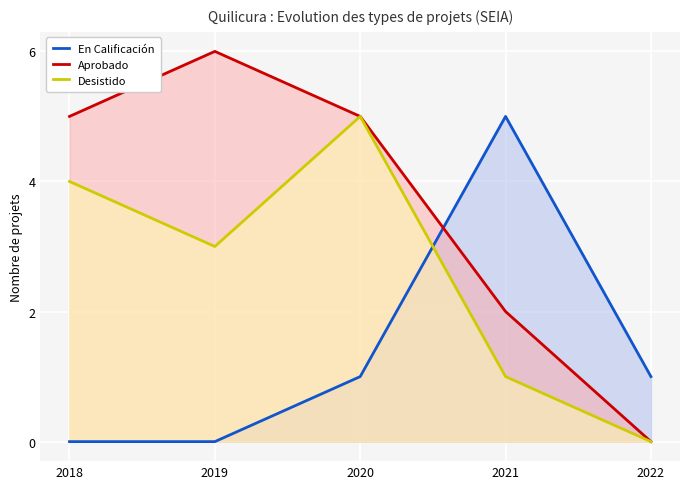

What is the difference between the maximum and minimum values in the Desistido series?

5